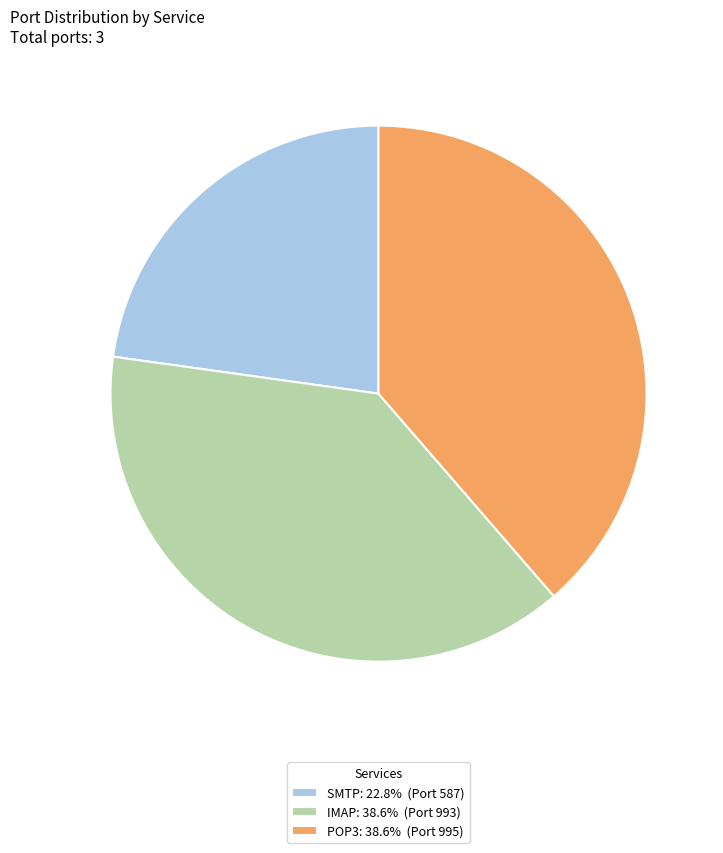

Is there a majority slice in this chart?

No